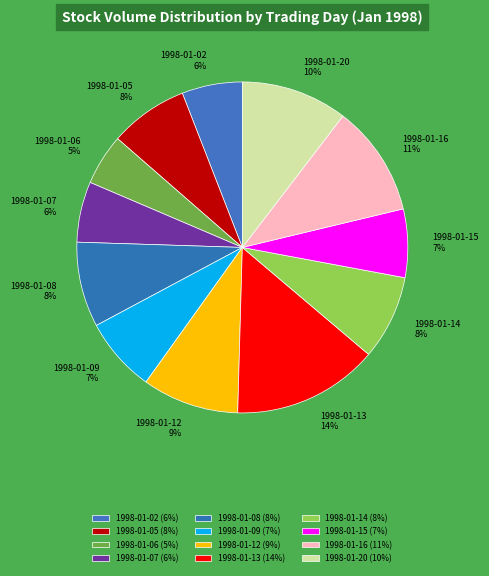

Between 1998-01-05 and 1998-01-12, which is larger?

1998-01-12